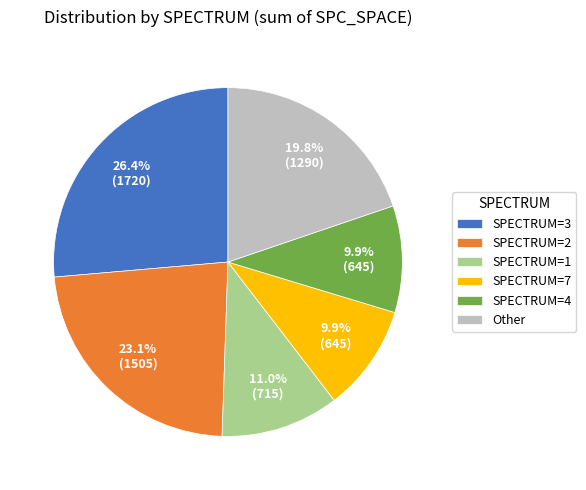

Does SPECTRUM=1 represent more than half of the total?

No